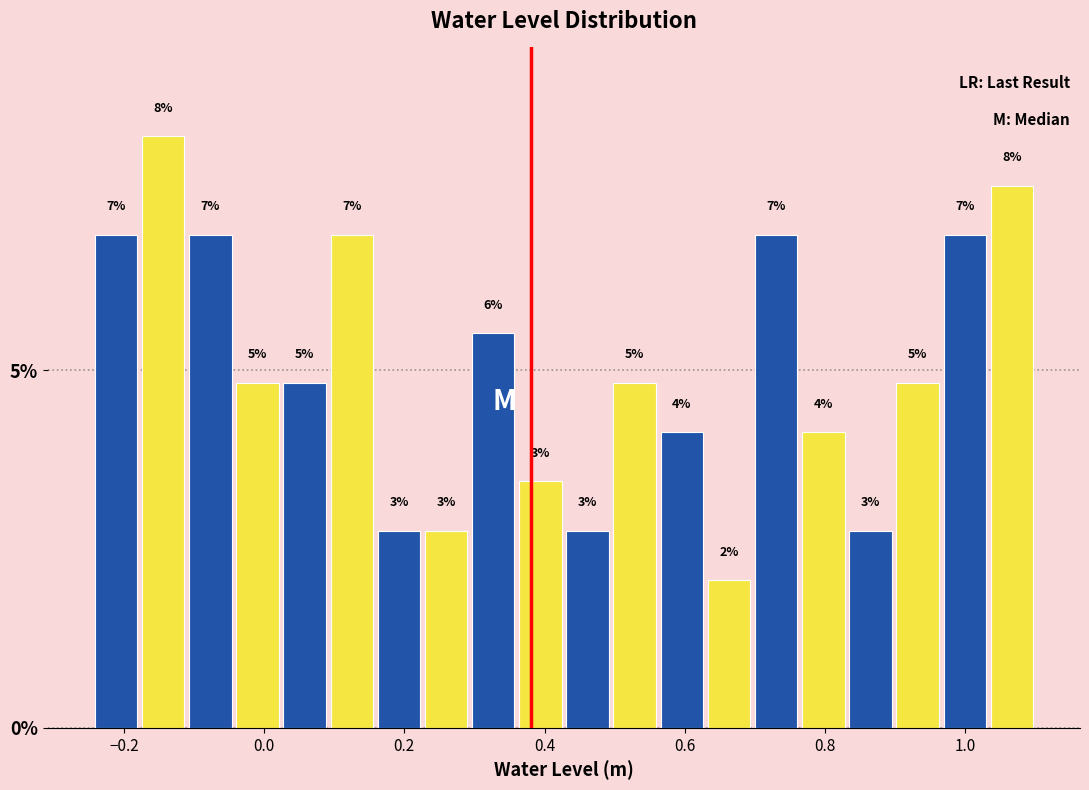

Around what value on the x-axis is the tallest bar? Give the approximate position of its centre, as read against the axis.

-0.14